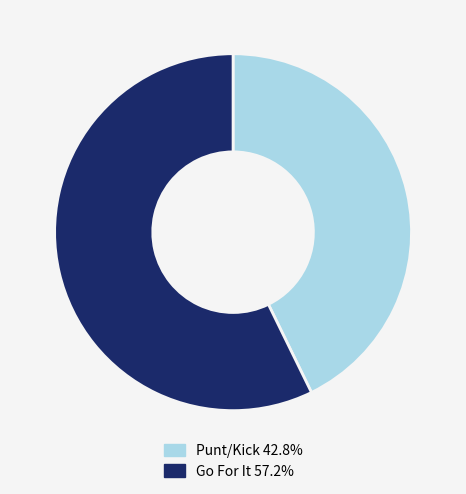

What is the ratio of the value at Go For It 57.2% to the value at Punt/Kick 42.8%?

1.3